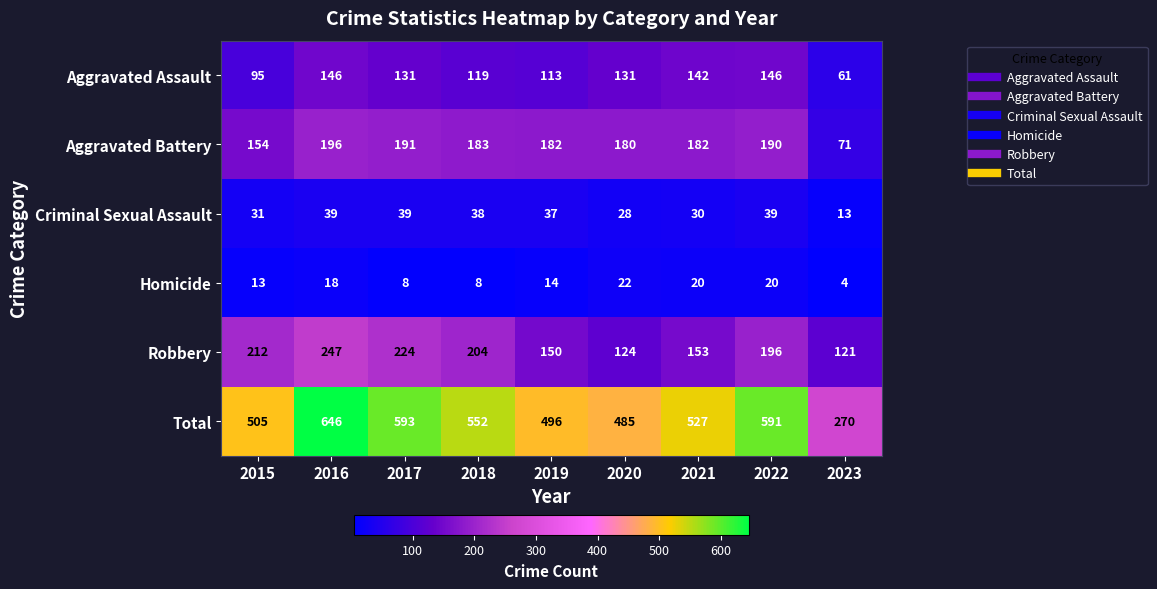

What is the maximum value shown in the chart?

646